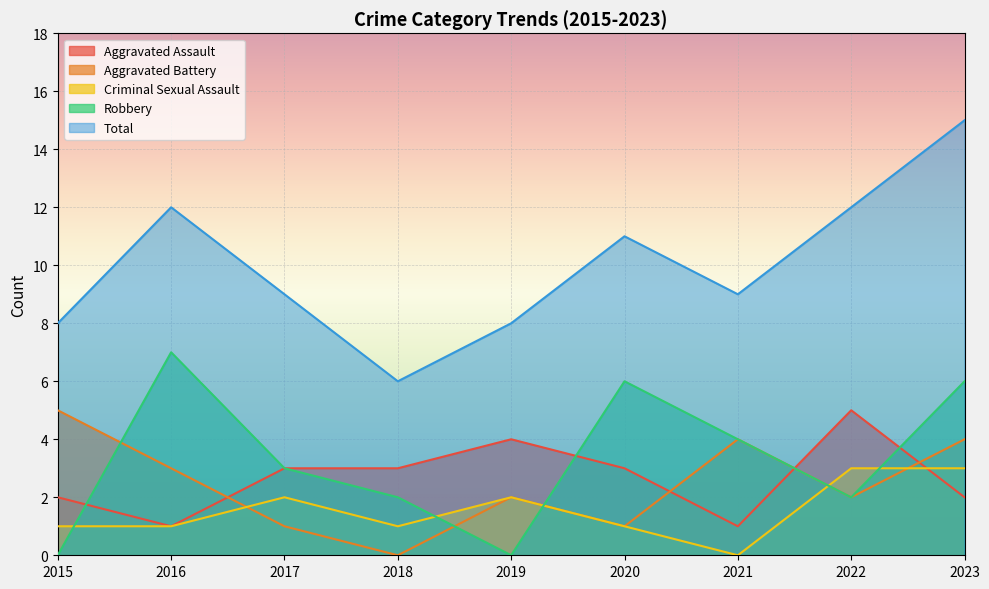

Reading left to right, list all the values displayed in this chart.

Aggravated Assault: 2	1	3	3	4	3	1	5	2
Aggravated Battery: 5	3	1	0	2	1	4	2	4
Criminal Sexual Assault: 1	1	2	1	2	1	0	3	3
Robbery: 0	7	3	2	0	6	4	2	6
Total: 8	12	9	6	8	11	9	12	15